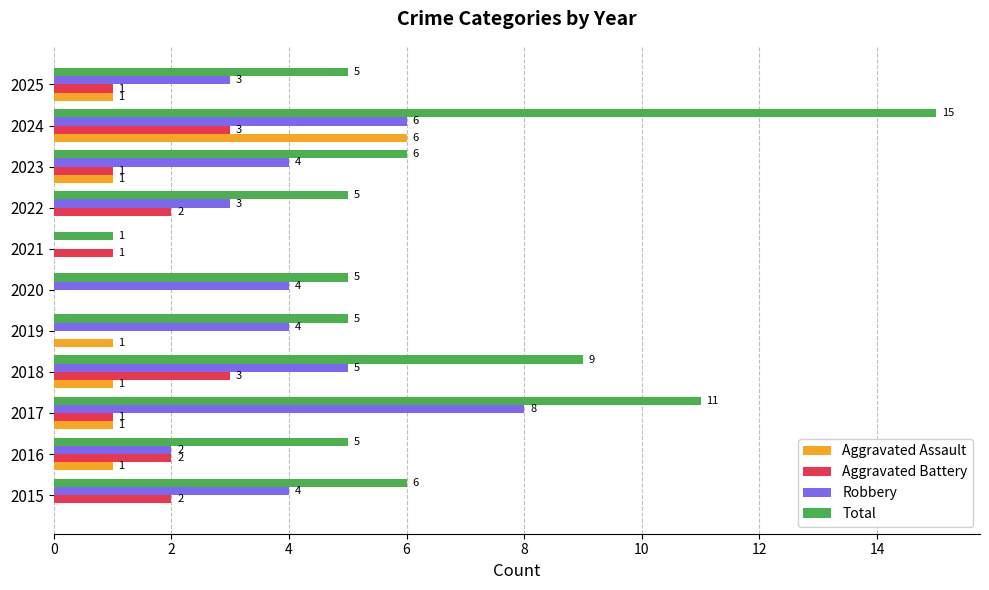

What are all the series names shown in the legend?

Aggravated Assault, Aggravated Battery, Robbery, Total